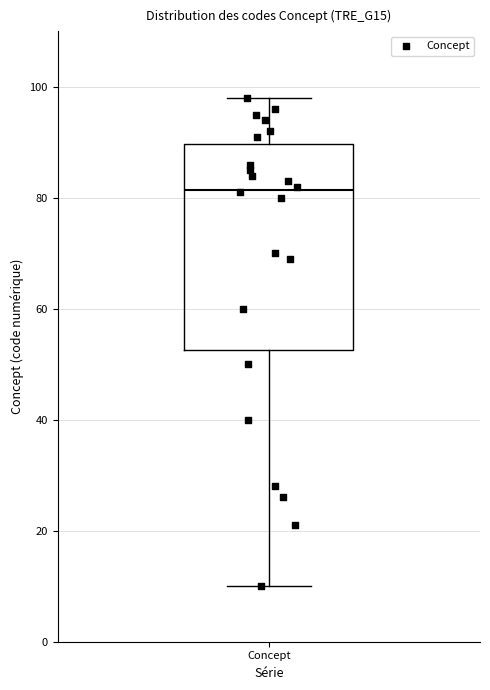

Where does the median line of the box for Concept sit on the y-axis? The values are not printed on the chart, so give them approximately, as read against the axis.

82